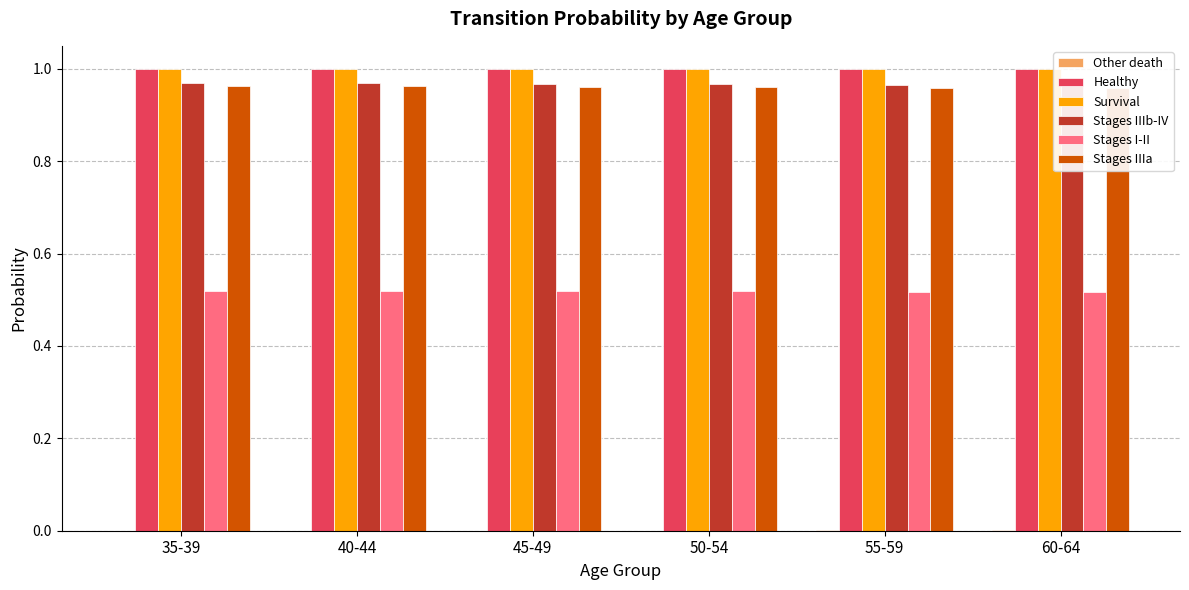

Which has a higher value, 40-44 or 60-64?

60-64